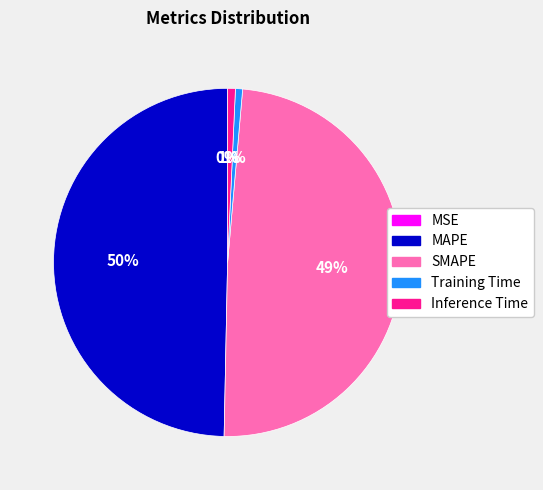

Which has a higher value, SMAPE or Training Time?

SMAPE